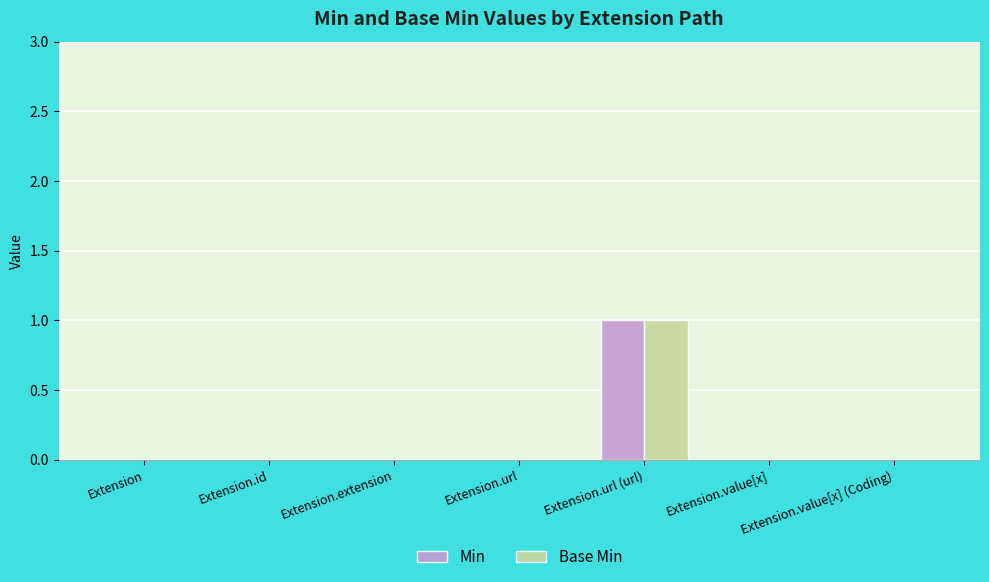

At which category is the sum across all series the highest?

Extension.url (url)